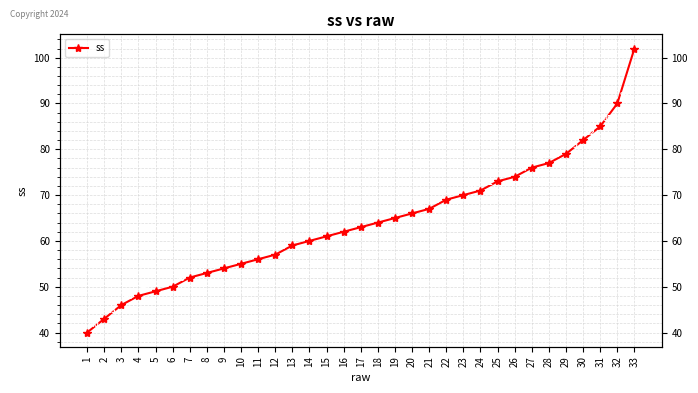

Rank the categories by value from lowest to highest.

1, 2, 3, 4, 5, 6, 7, 8, 9, 10, 11, 12, 13, 14, 15, 16, 17, 18, 19, 20, 21, 22, 23, 24, 25, 26, 27, 28, 29, 30, 31, 32, 33